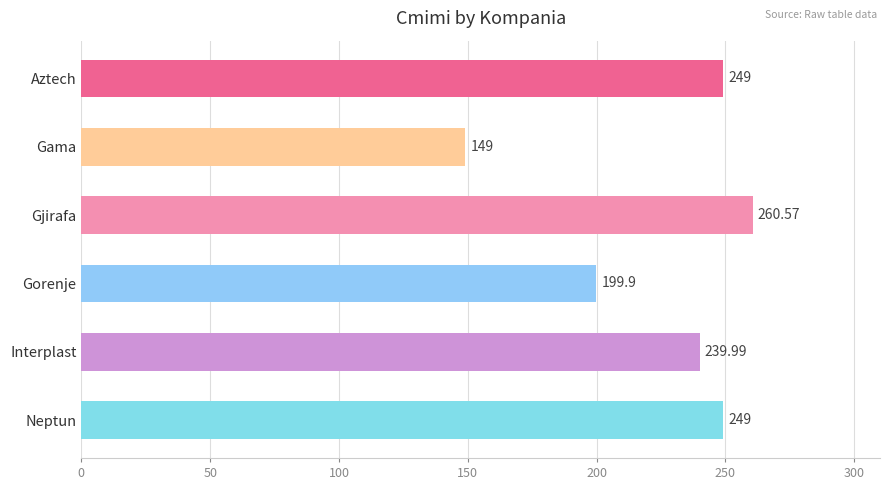

Between Gama and Neptun, which is larger?

Neptun